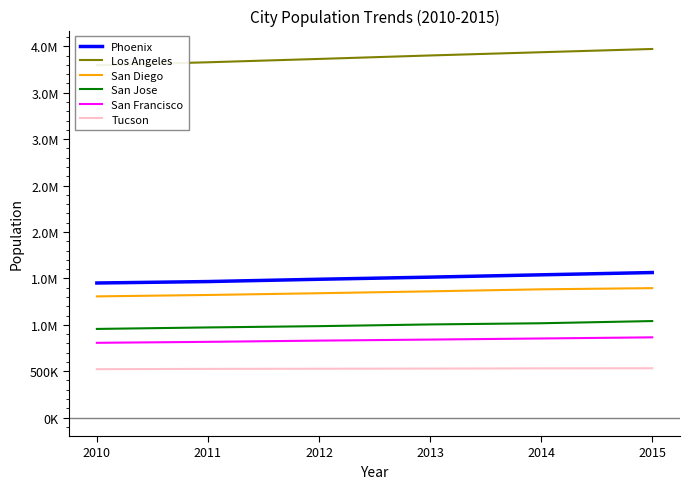

What is the total value across all series at 2014?

9257190